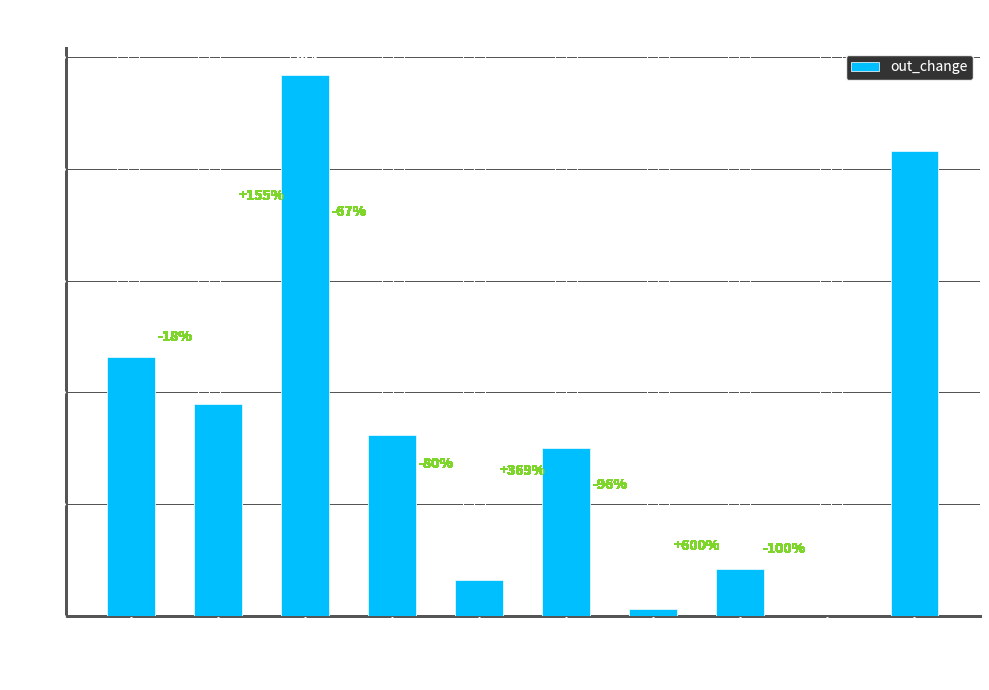

Are the bars horizontal?

No